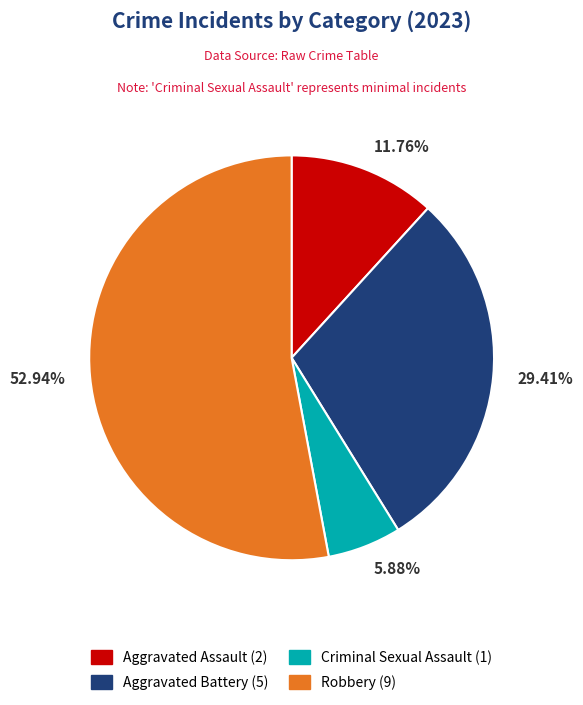

Which category accounts for the majority?

Robbery